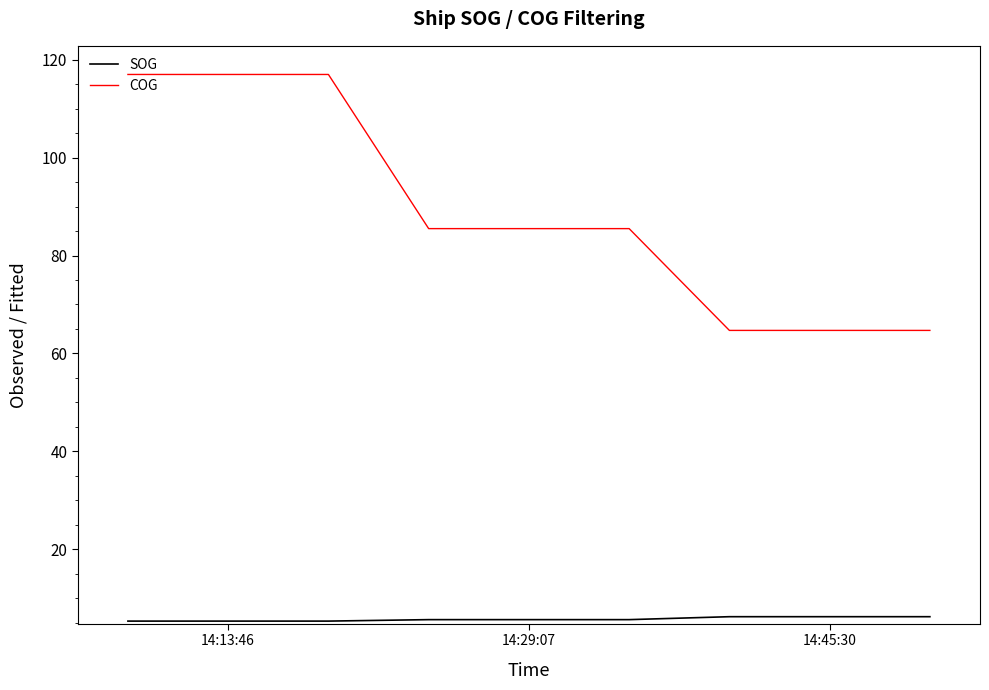

Rank the series by their average value, from highest to lowest.

COG, SOG